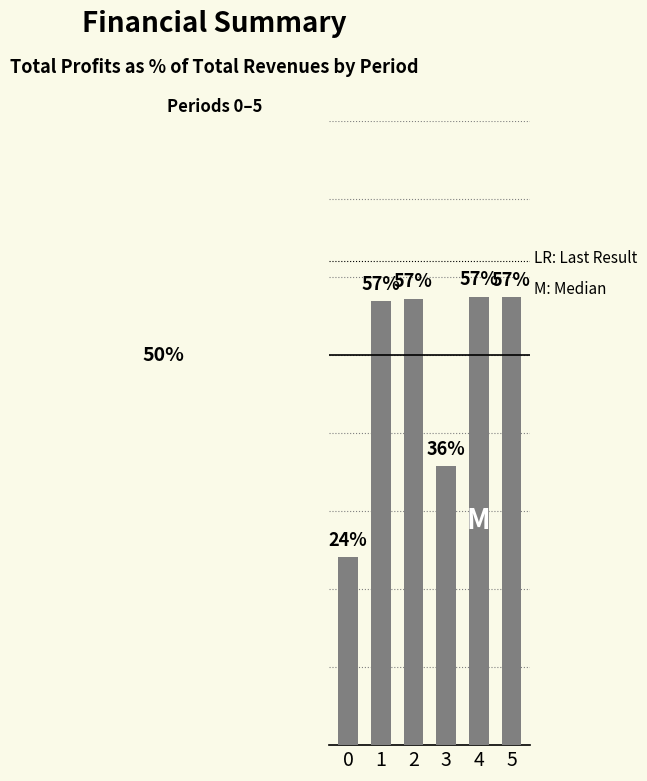

What is the difference between the maximum and second lowest values?

21.8